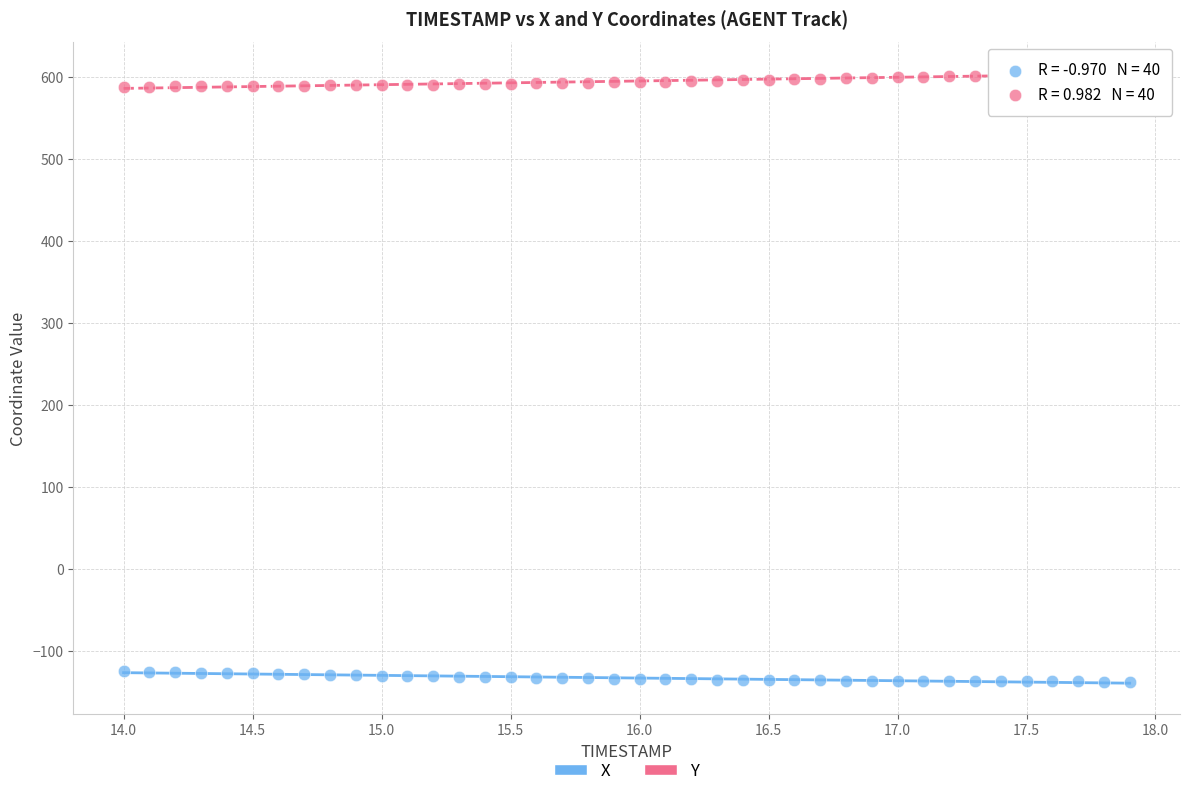

Across all data points, what is the range of Y values (max minus min)?

743.4